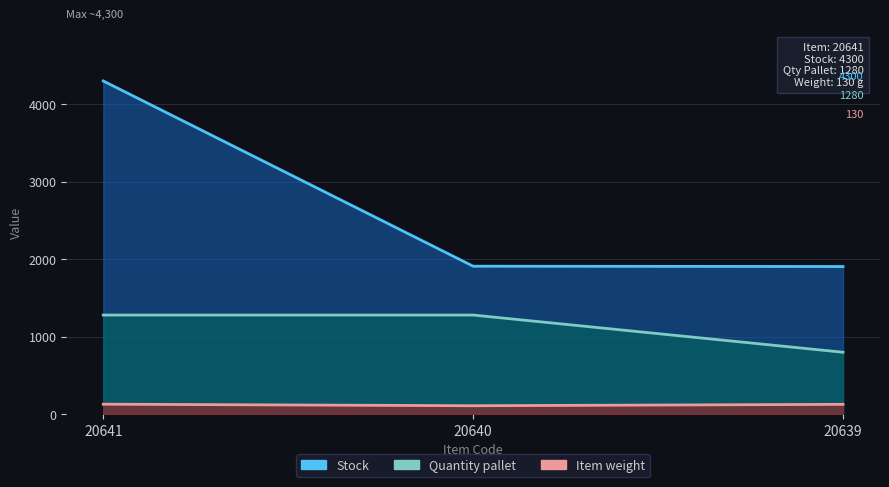

The value of Quantity pallet at 20639 is 800. True or false?

True